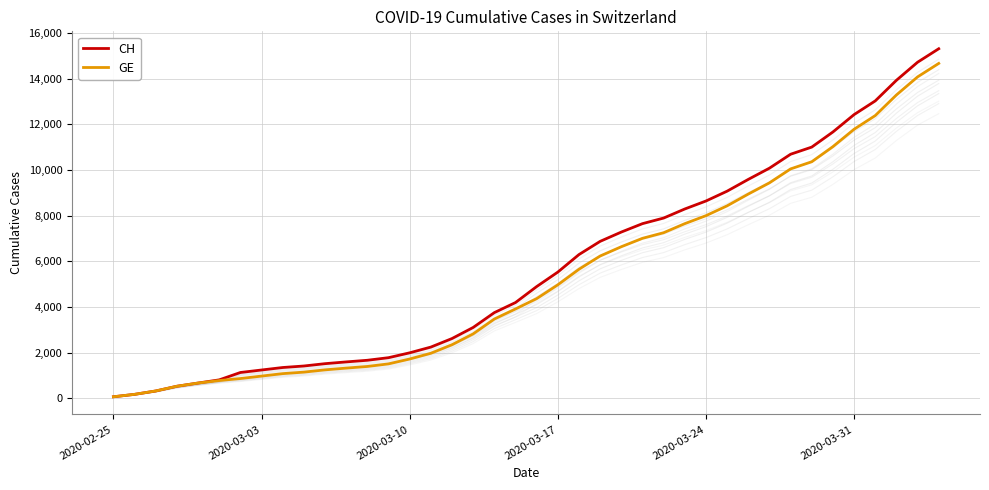

At how many categories does at least one series exceed 1670?

27